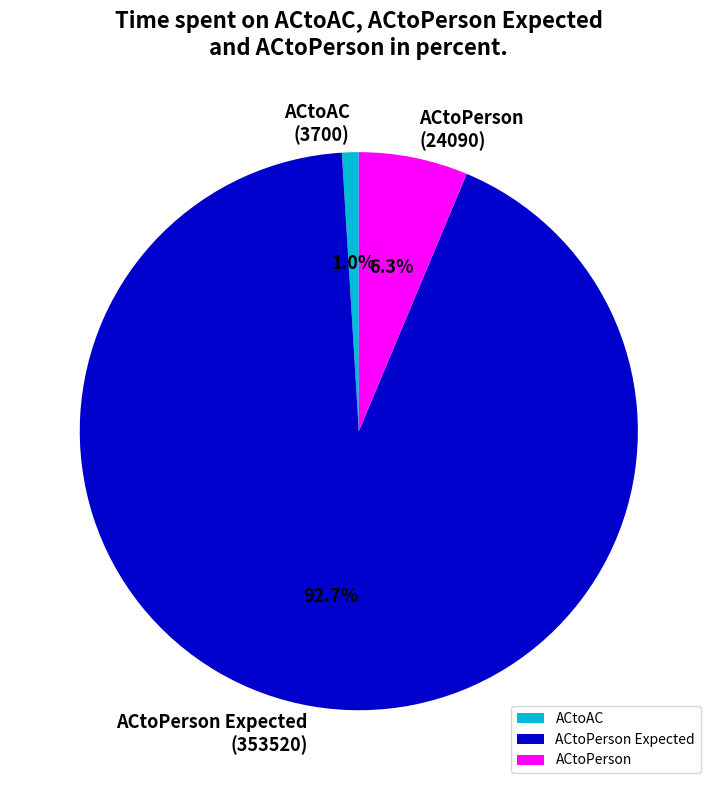

What is the total percentage of ACtoPerson and ACtoPerson Expected?

99.0%